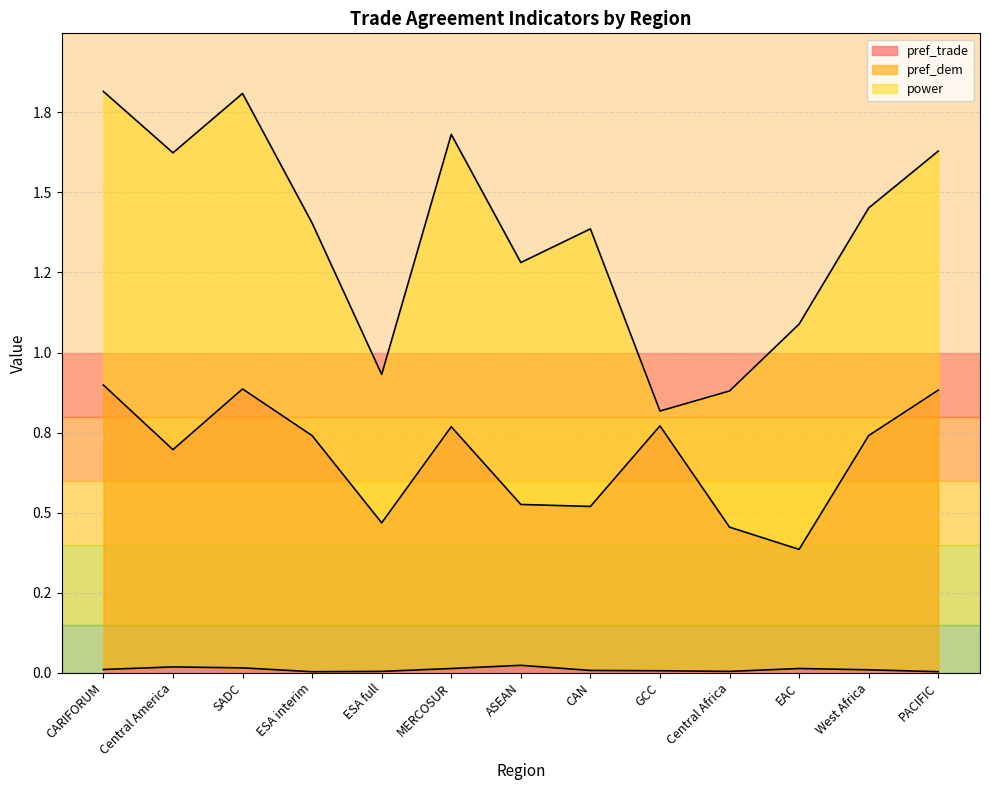

What is the spread (max minus min) of values at SADC?

0.9